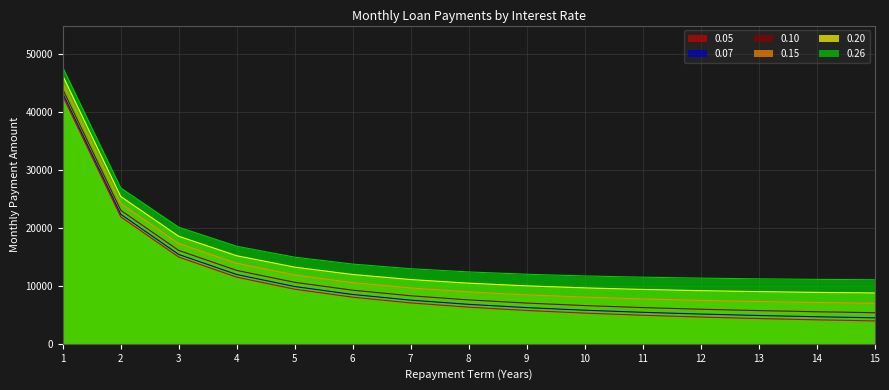

The 0.15 series shows 8972.7 at 8. True or false?

True